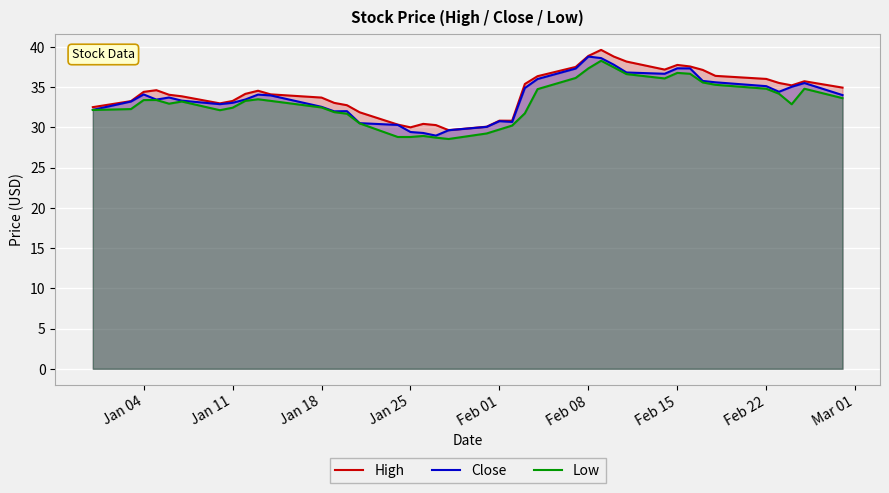

True or false: Close and Low cross at least once.

False